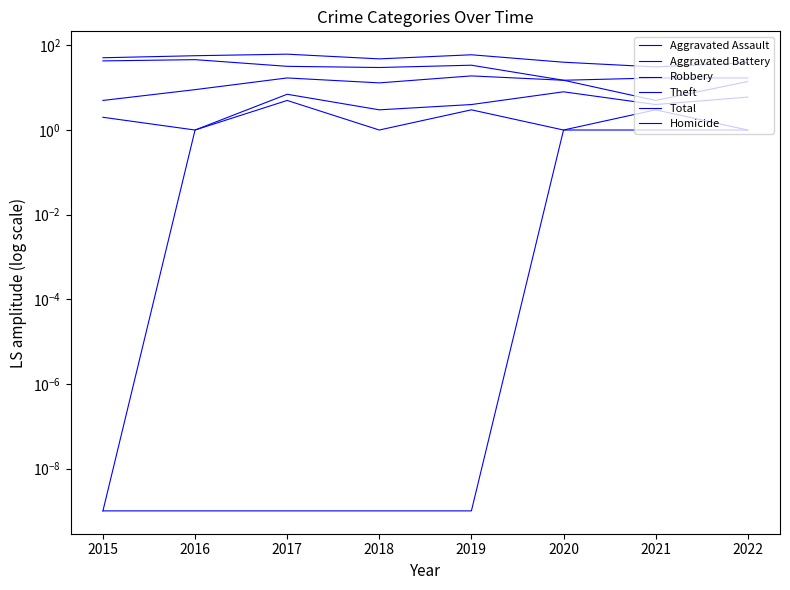

How many interior local valleys does the Aggravated Assault series have?

2